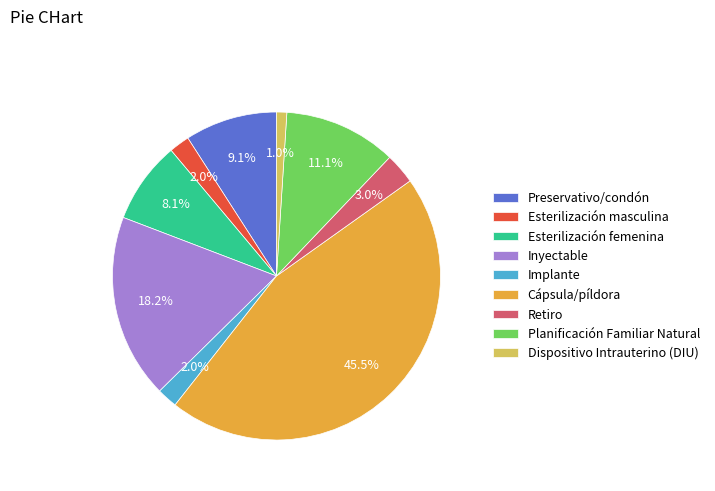

To the nearest percent, what percentage of the pie is Preservativo/condón?

9%